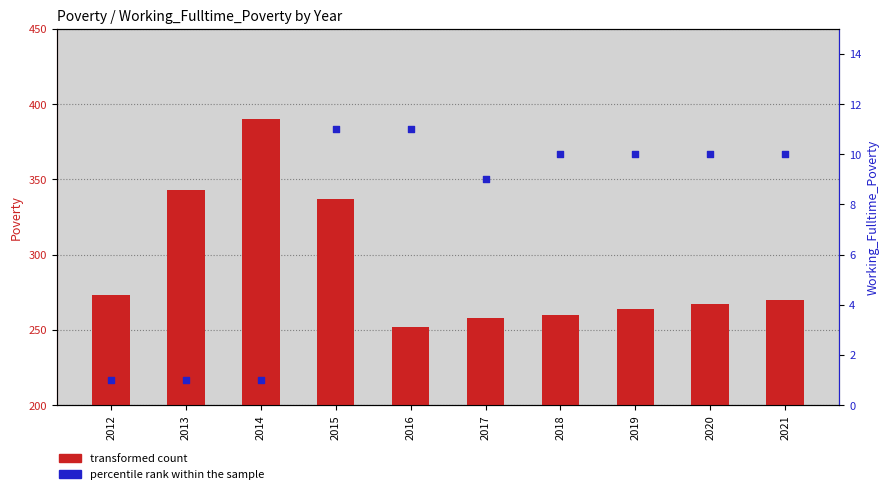

Which series has the largest total across all categories?

transformed count